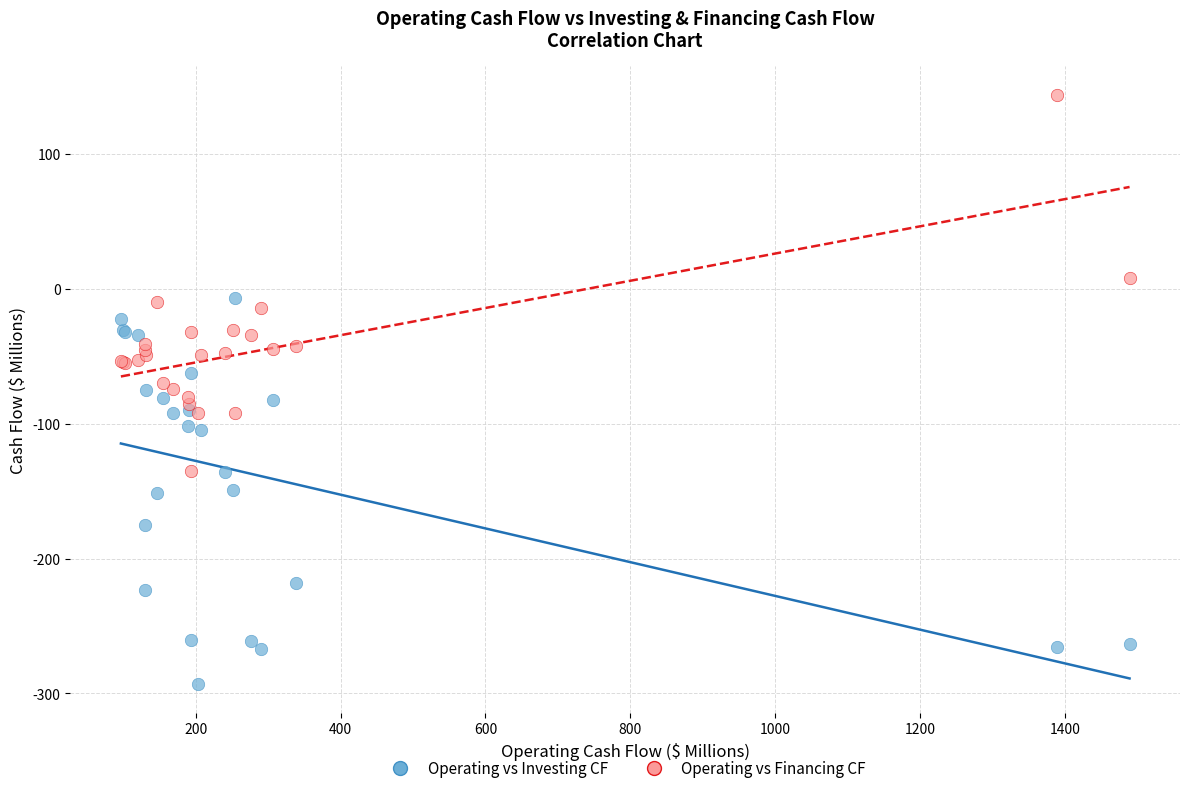

Which series reaches the minimum Y coordinate?

Operating vs Investing CF